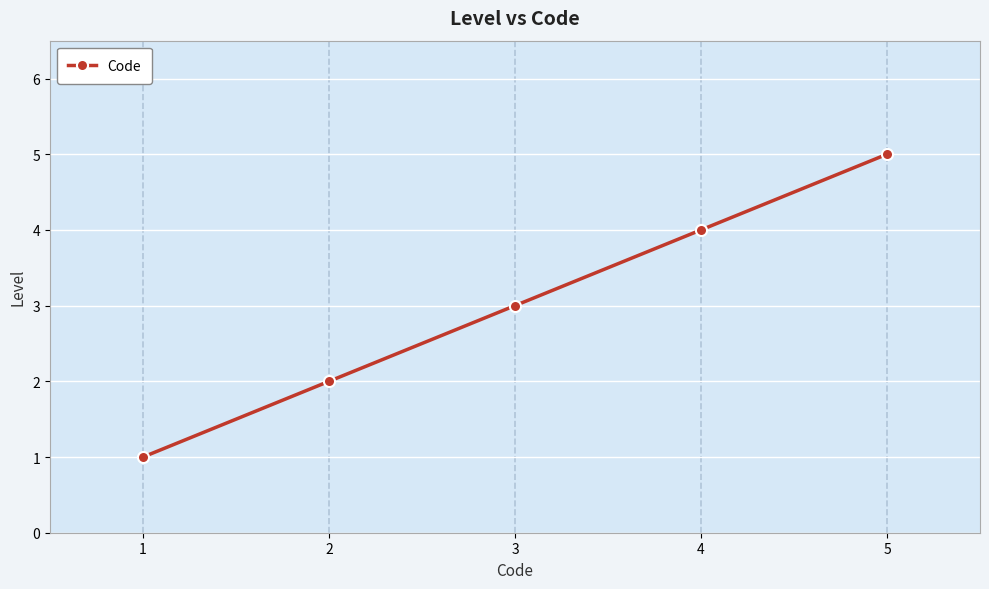

Reading left to right, extract all data points from this chart.

1	2	3	4	5